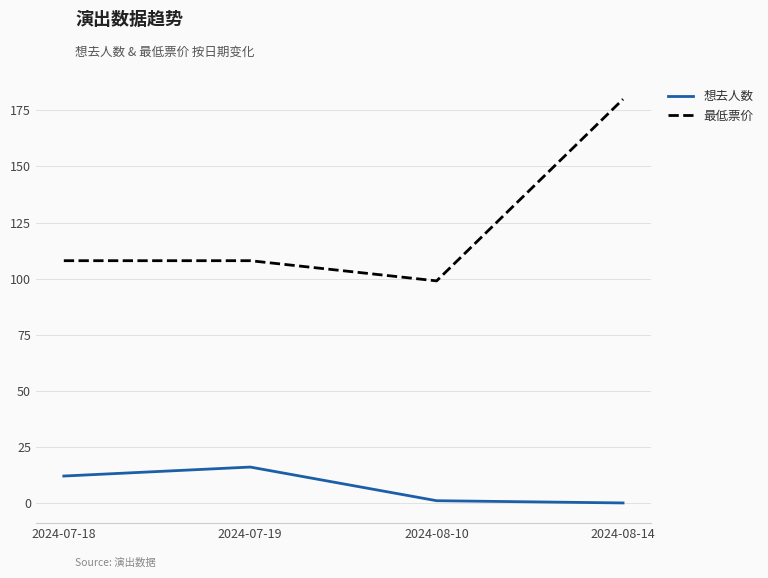

Is the value of 最低票价 at 2024-08-10 greater than the value of 想去人数 at 2024-07-18?

Yes